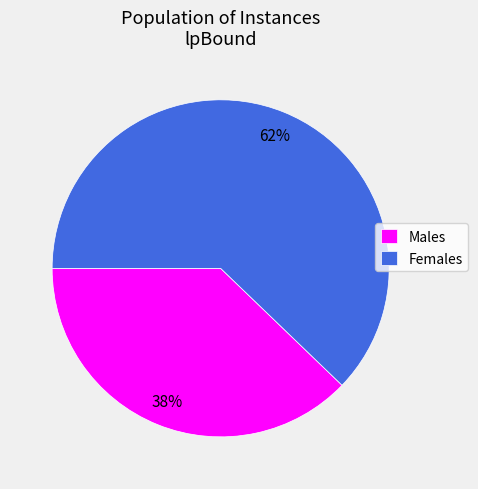

What percentage is the Males slice, to the nearest percent?

38%